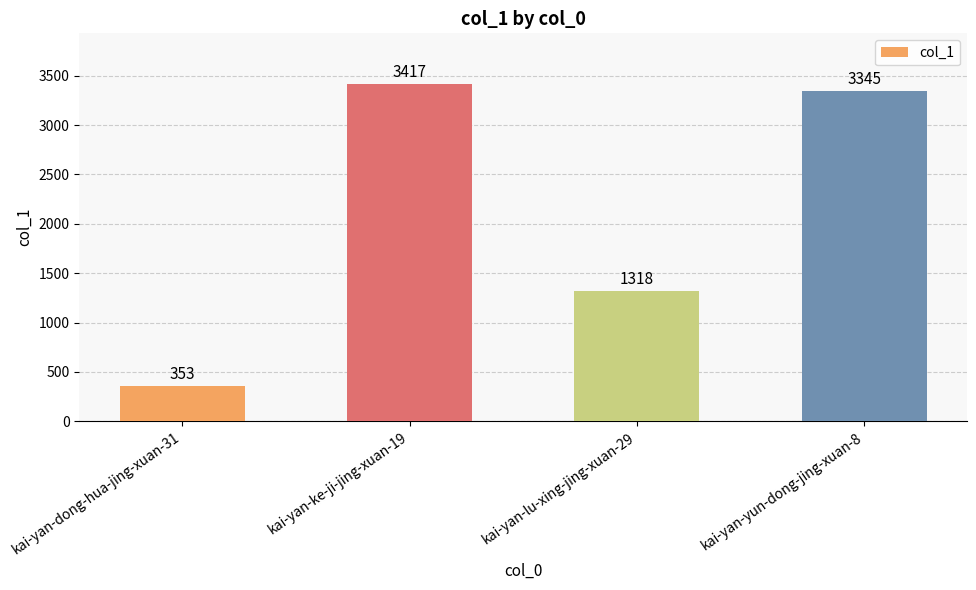

Where is the data nearest to the value 1885?

kai-yan-lu-xing-jing-xuan-29